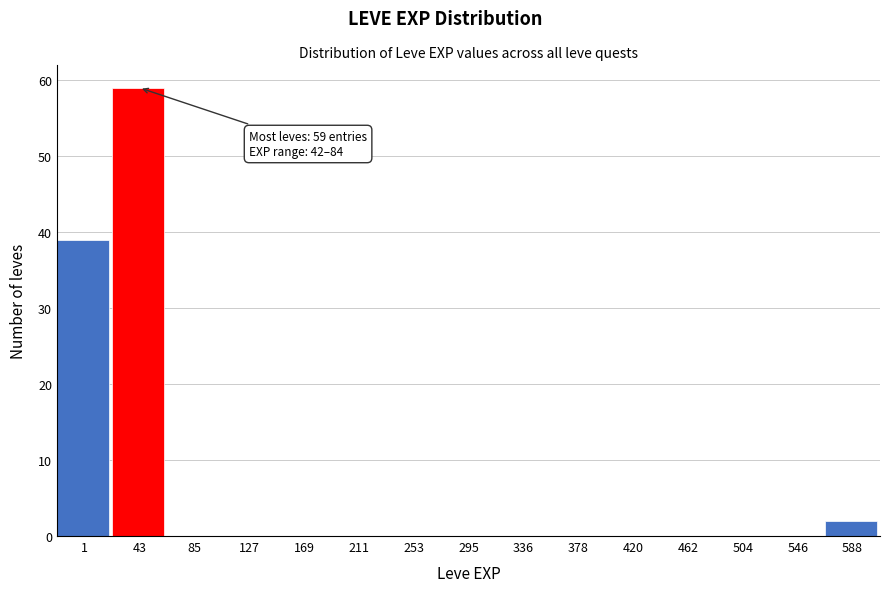

Reading right to left, list all the values displayed in this chart.

588=2	546=0	504=0	462=0	420=0	378=0	336=0	295=0	253=0	211=0	169=0	127=0	85=0	43=59	1=39